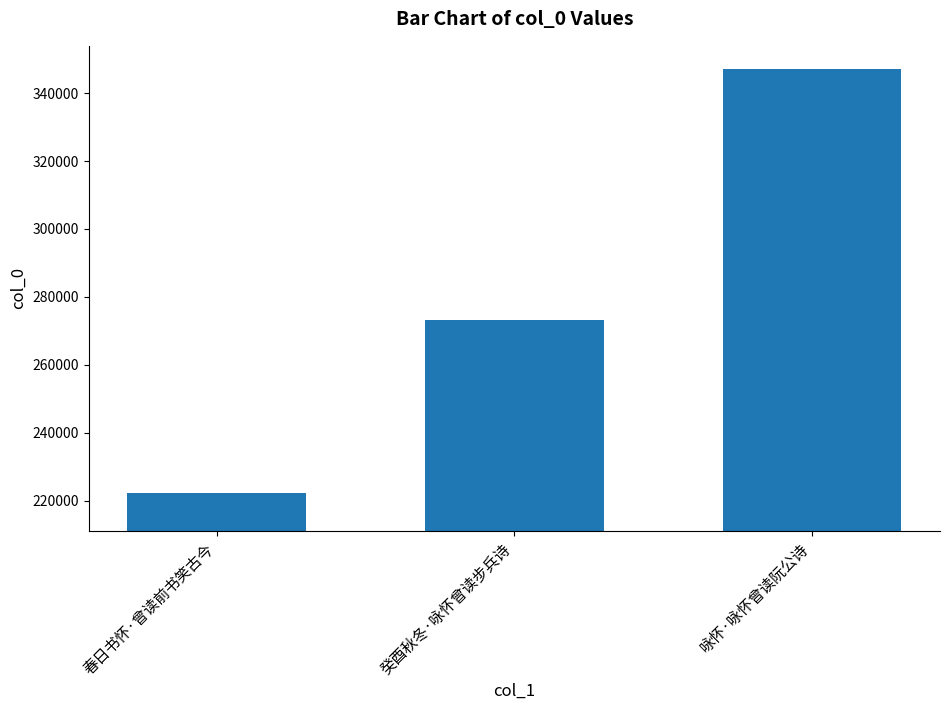

True or false: the data shows 360456 at 癸酉秋冬·咏怀曾读步兵诗.

False